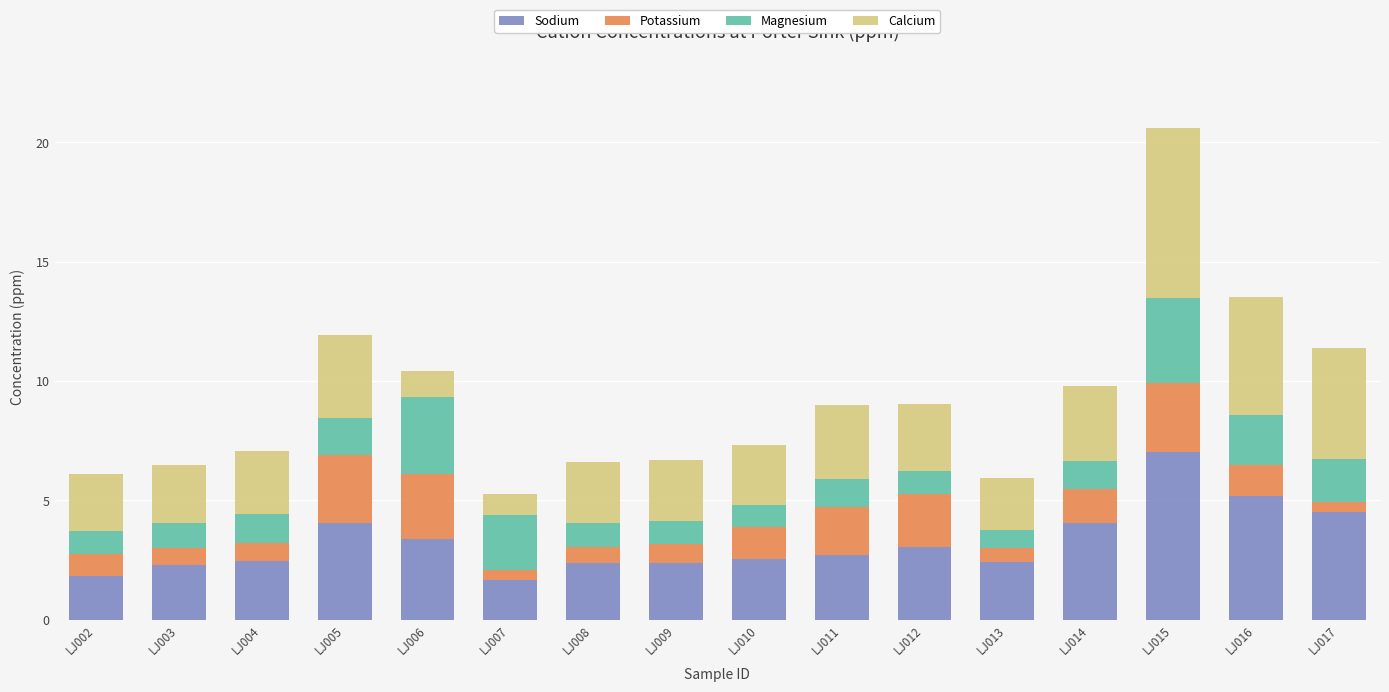

What is the minimum value for Sodium?

1.7